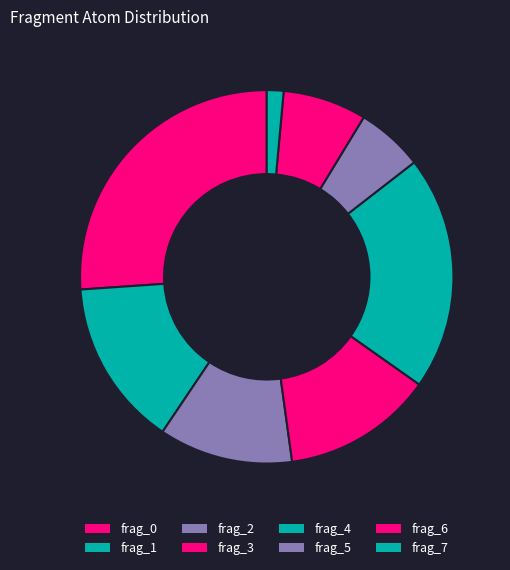

How many slices are in this pie chart?

8